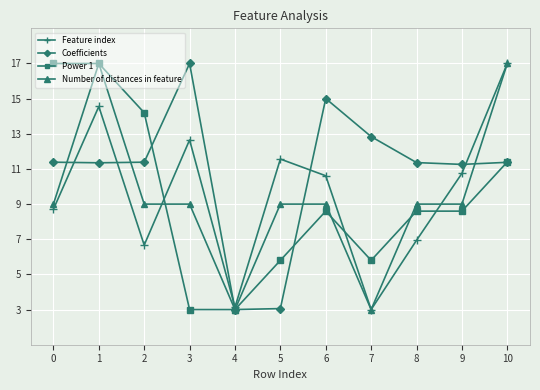

What is the highest value of the Number of distances in feature series?

17.0